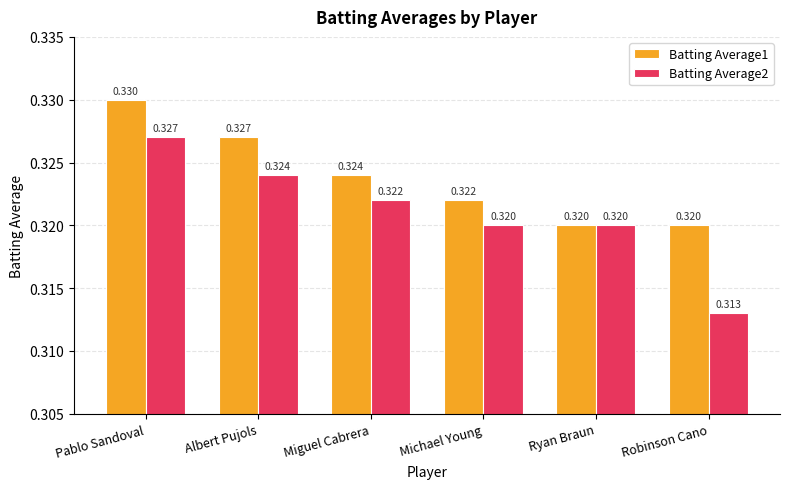

The value of Batting Average1 at Ryan Braun is 0.5. True or false?

False